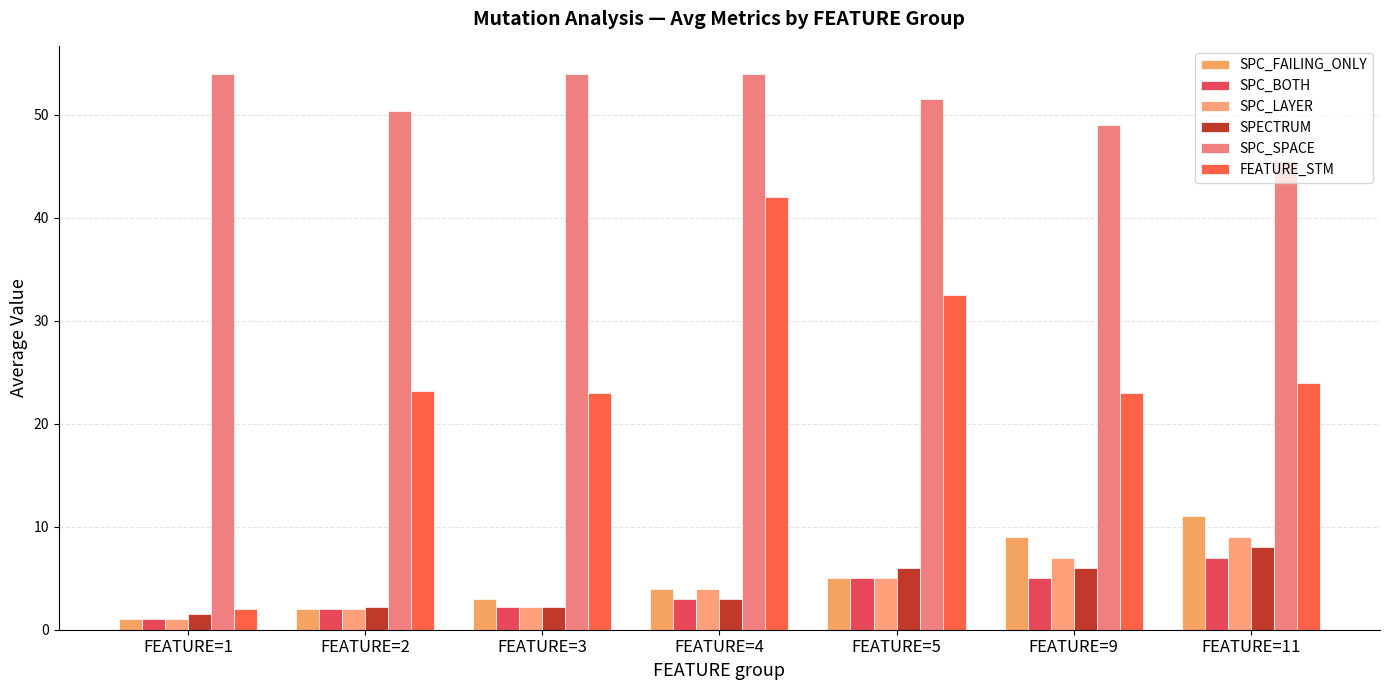

At which category is the sum across all series the highest?

FEATURE=4